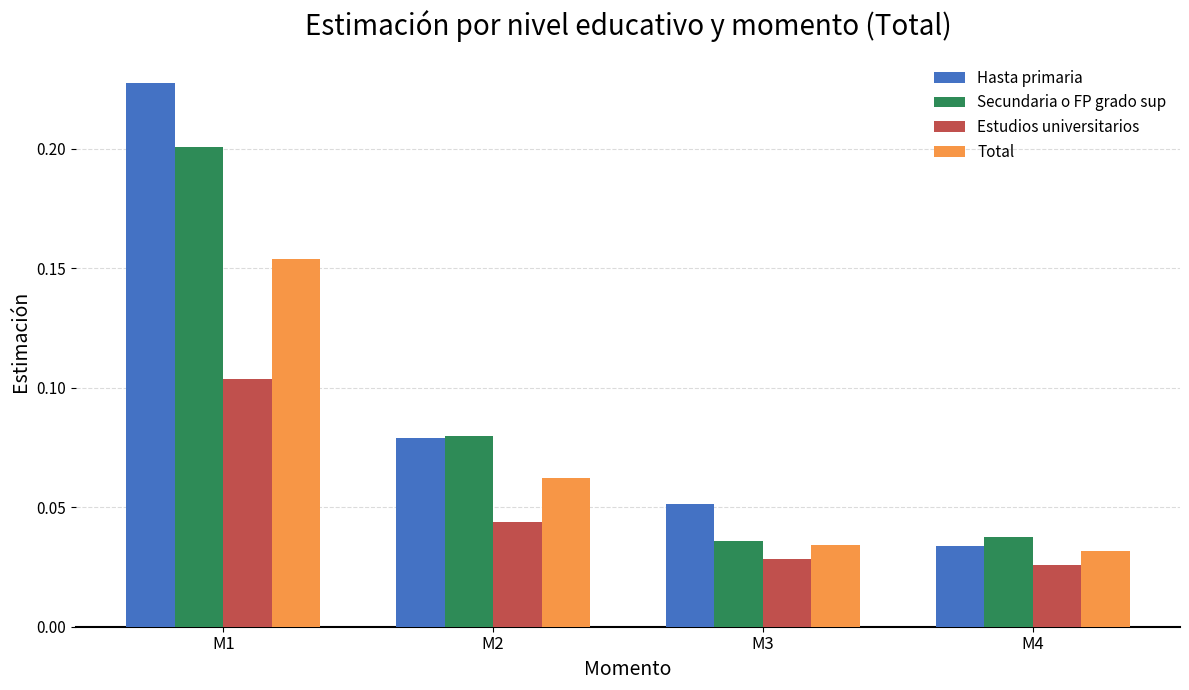

Count the Secundaria o FP grado sup values in the range 0 to 1.

4